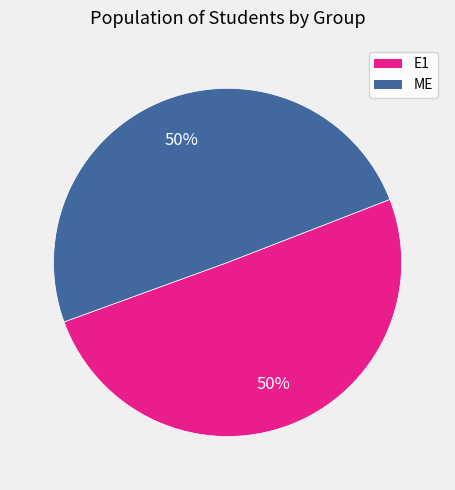

Is the sum of ME and E1 greater than half?

Yes